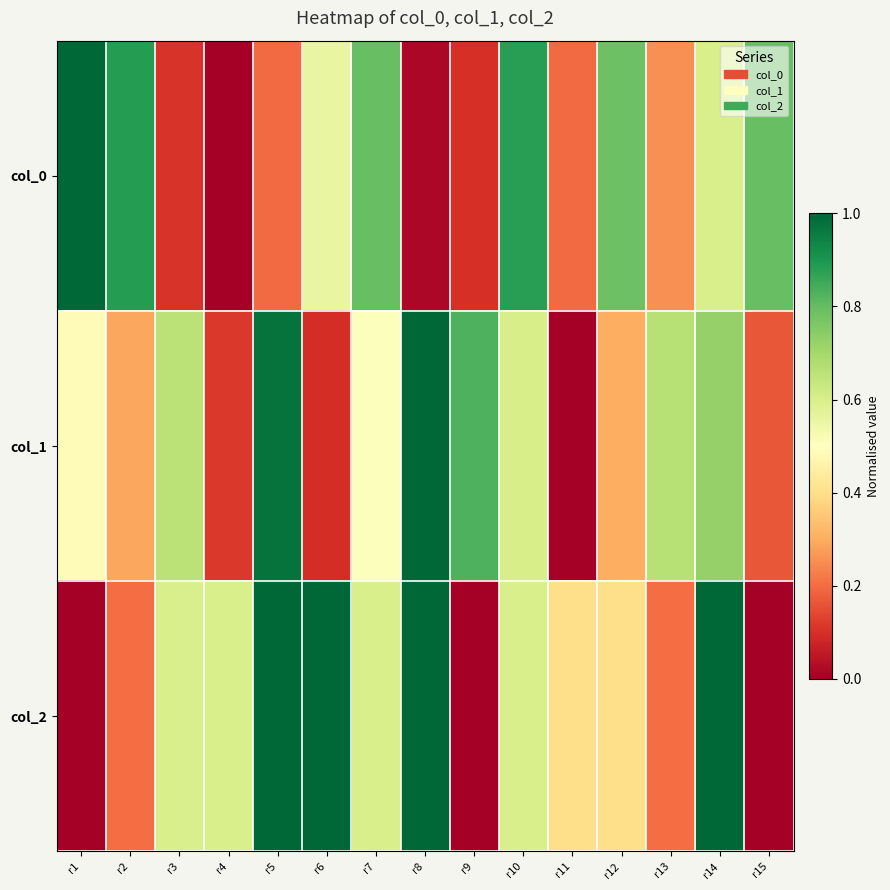

Reading right to left, extract all data points from this chart.

col_0: r15=0.8	r14=0.6	r13=0.3	r12=0.8	r11=0.2	r10=0.9	r9=0.1	r8=0.0	r7=0.8	r6=0.6	r5=0.2	r4=0.0	r3=0.1	r2=0.9	r1=1.0
col_1: r15=0.2	r14=0.7	r13=0.7	r12=0.3	r11=0.0	r10=0.6	r9=0.8	r8=1.0	r7=0.5	r6=0.1	r5=1.0	r4=0.1	r3=0.7	r2=0.3	r1=0.5
col_2: r15=0.0	r14=1.0	r13=0.2	r12=0.4	r11=0.4	r10=0.6	r9=0.0	r8=1.0	r7=0.6	r6=1.0	r5=1.0	r4=0.6	r3=0.6	r2=0.2	r1=0.0